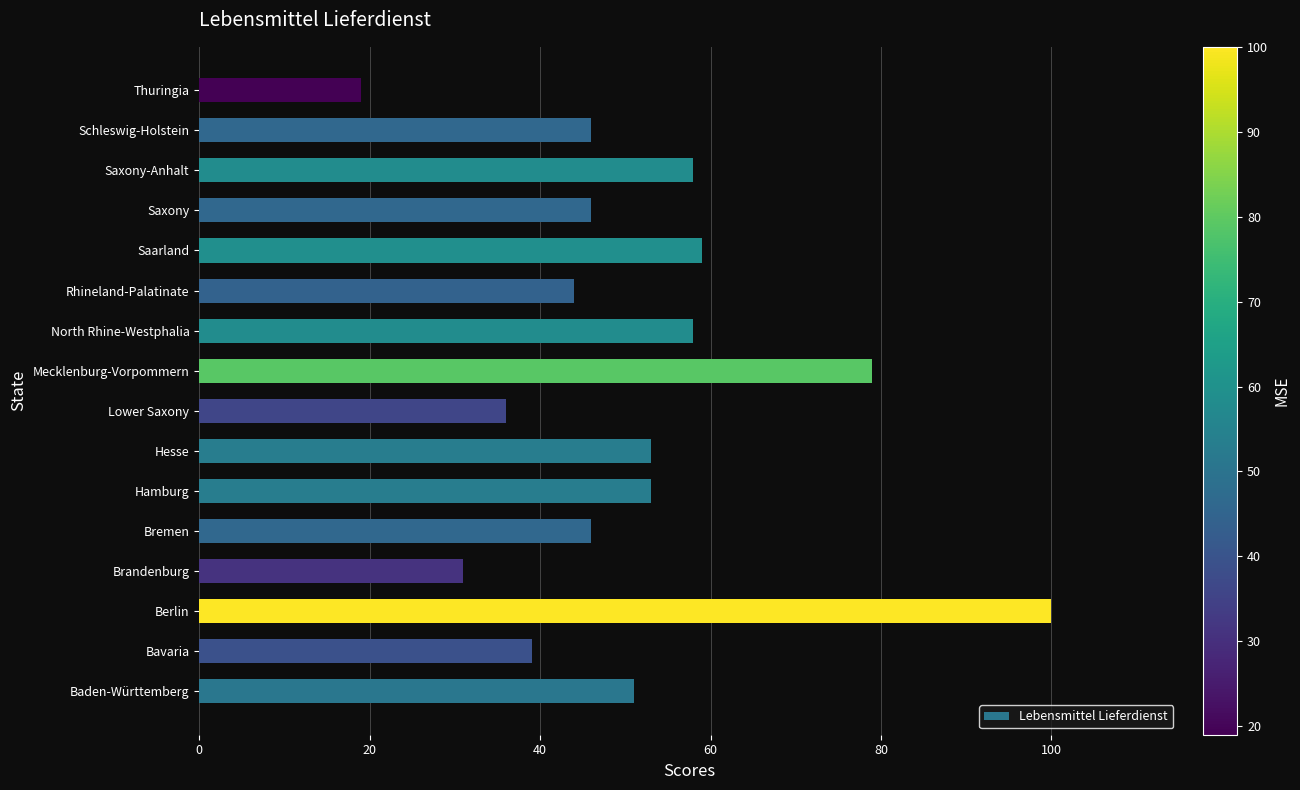

What is the approximate value at Saxony, to the nearest 10?

50